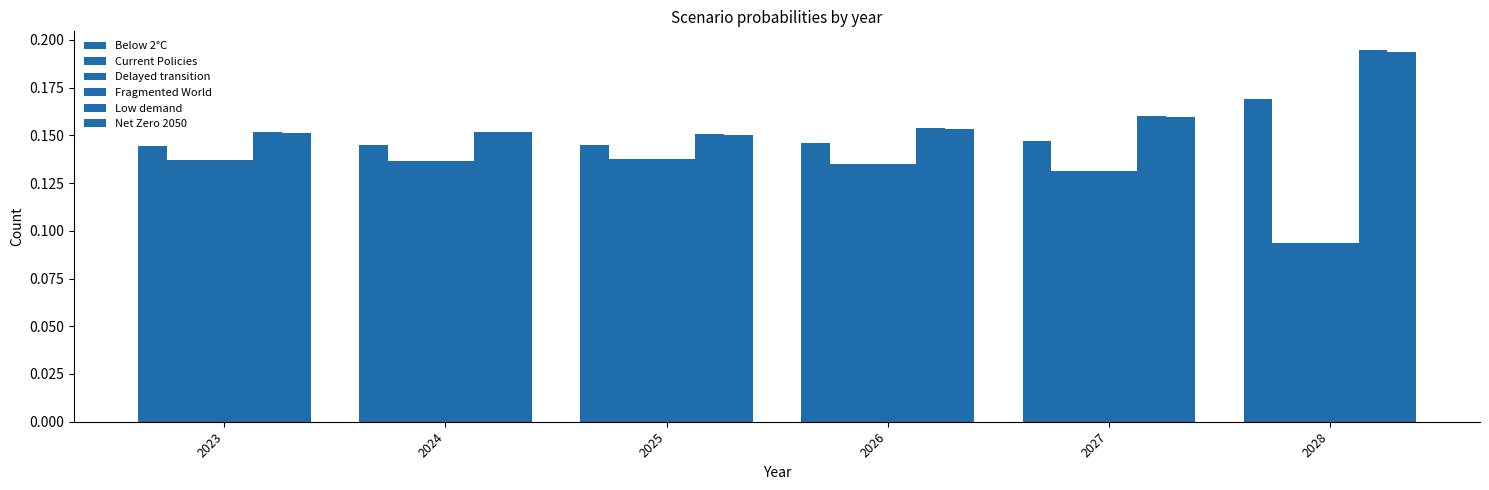

The value of Current Policies at 2026 is 0.1. True or false?

True